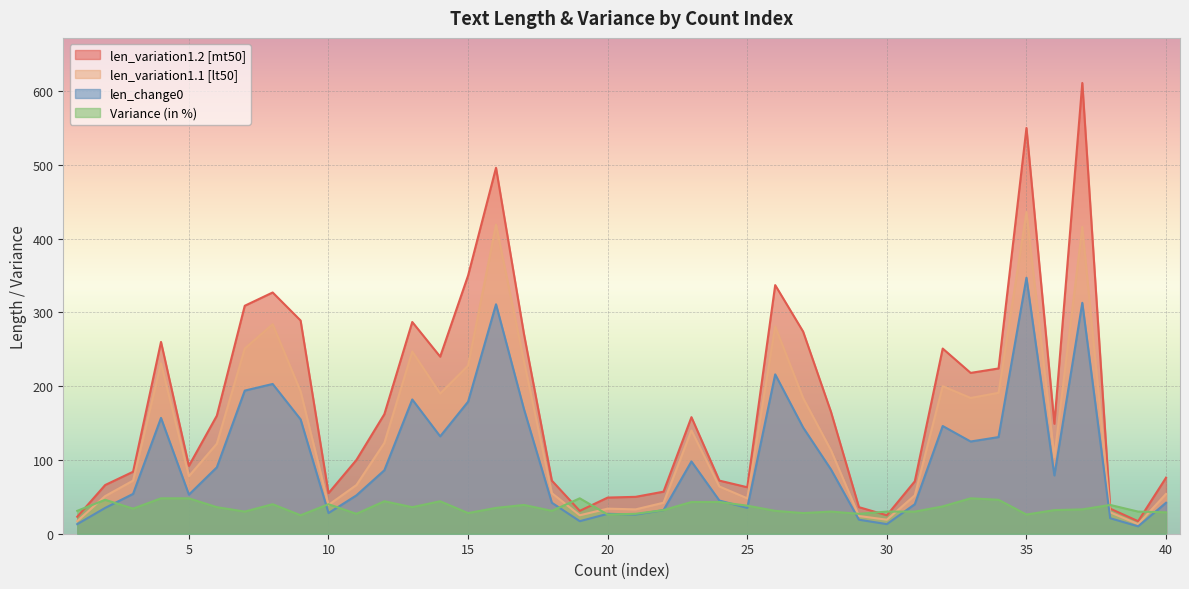

What is the value of the len_variation1.2 [mt50] point at the 4th from the left?

260